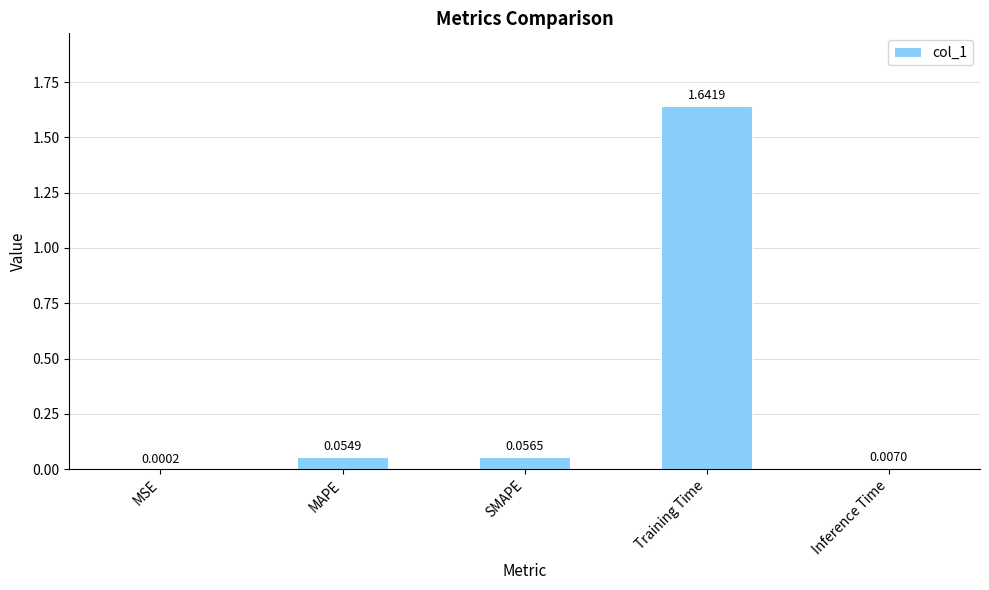

What is the change in value from Training Time to Inference Time?

-1.6